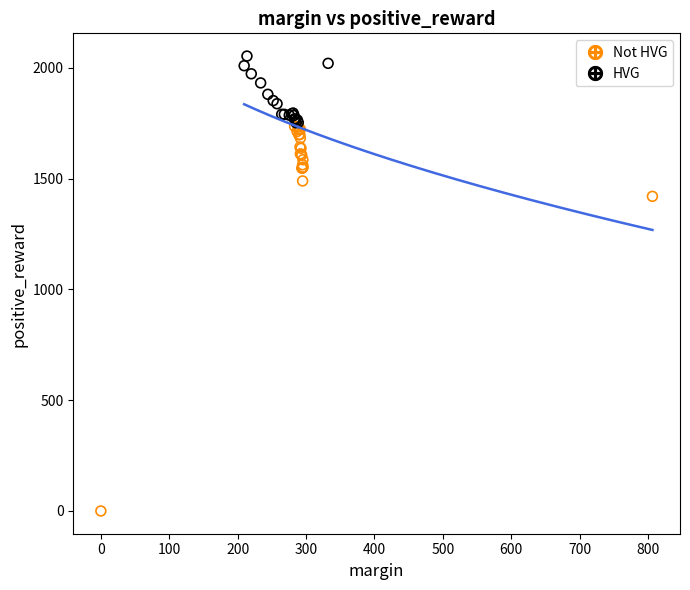

Which series reaches the minimum Y coordinate?

Not HVG